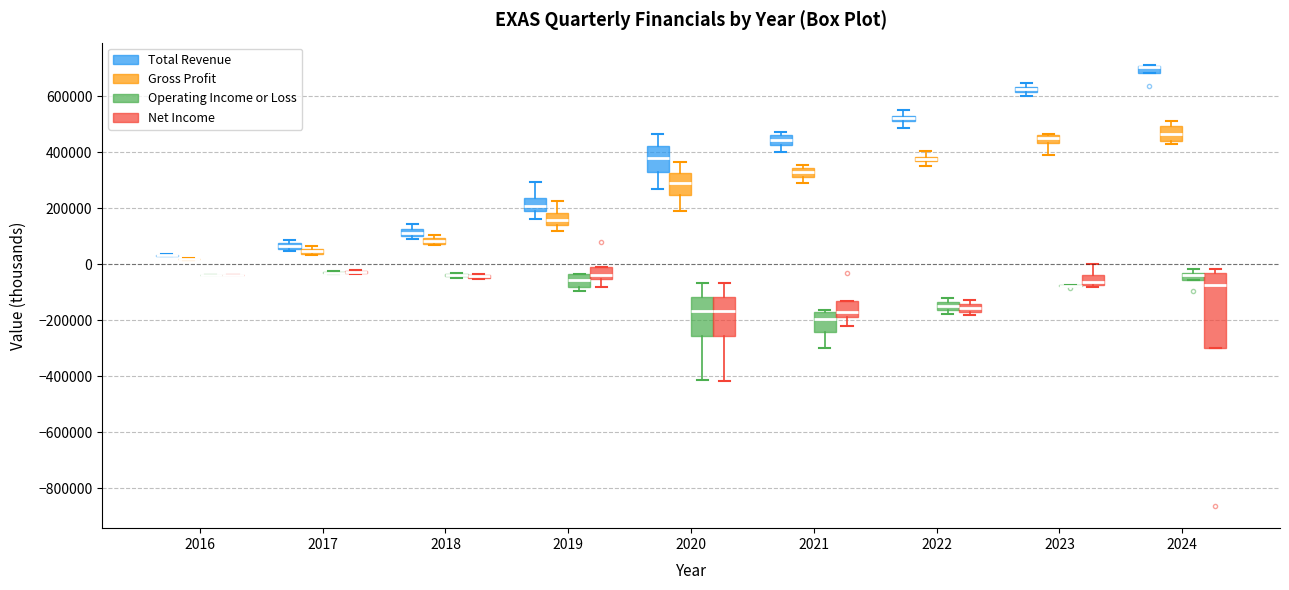

Comparing the boxes themselves (not the whiskers), which one is the tallest?

2024 (Net Income)